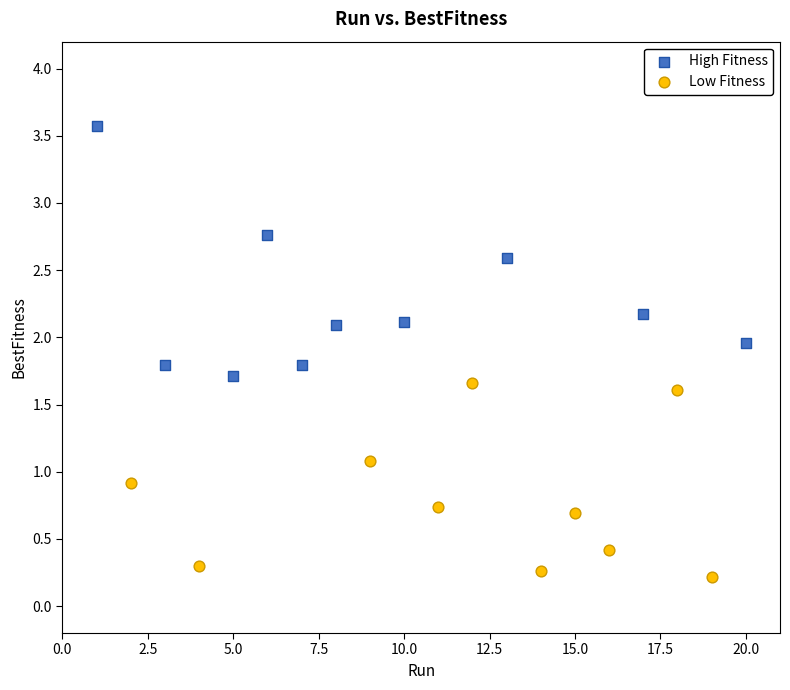

Which series contains the lowest Y value?

Low Fitness